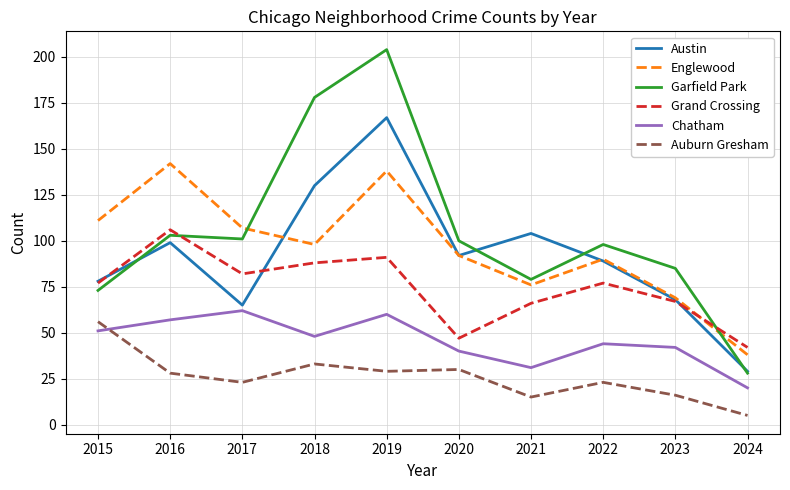

What value does the Chatham series have at 2024, to the nearest 10?

20